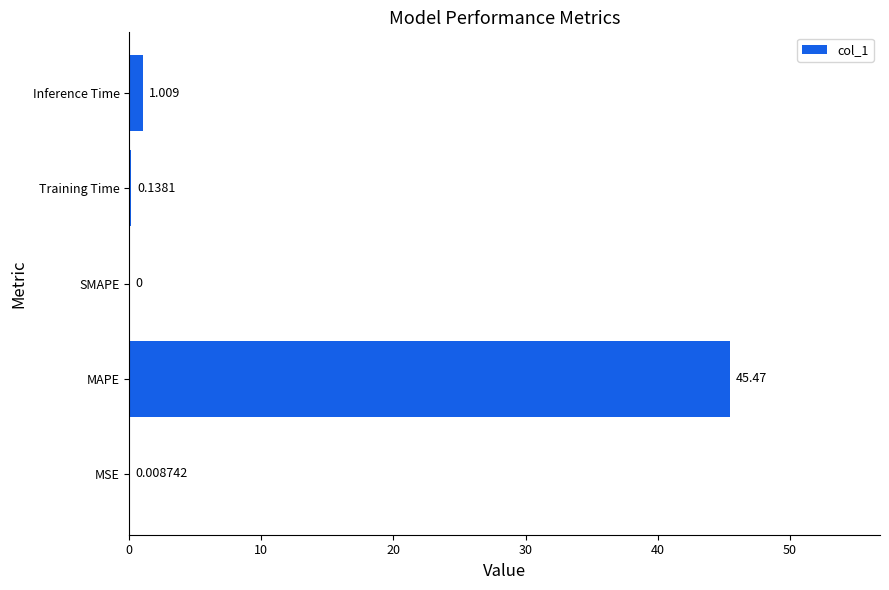

Which label corresponds to the largest value in the chart?

MAPE